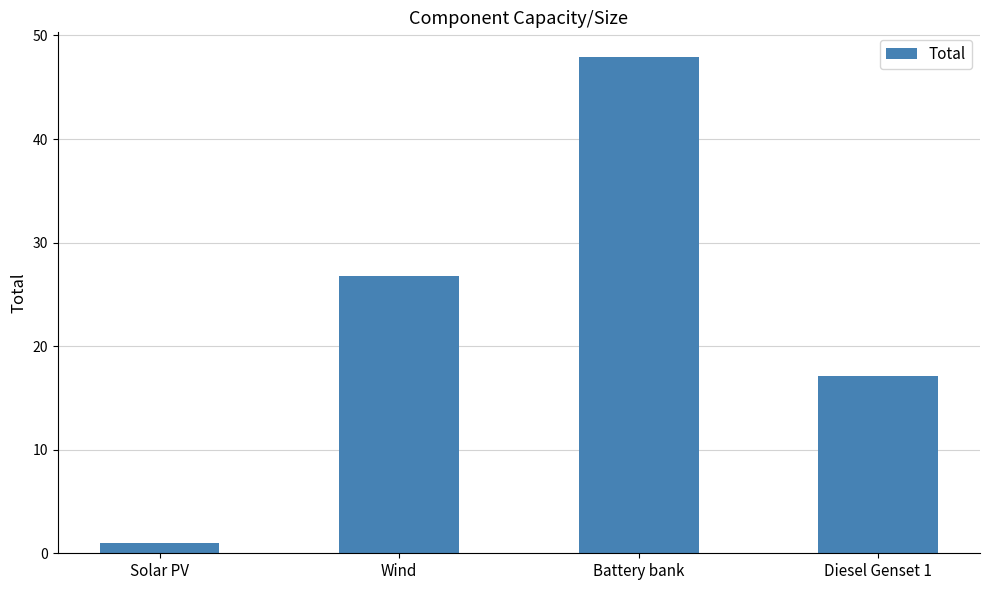

Reading left to right, transcribe all the data shown in this chart.

1.0	26.7	47.9	17.1